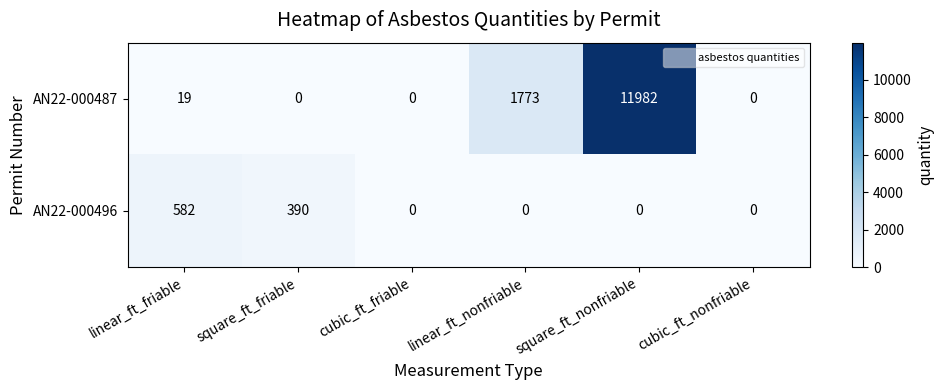

Rank the series by their maximum value, from highest to lowest.

AN22-000487, AN22-000496